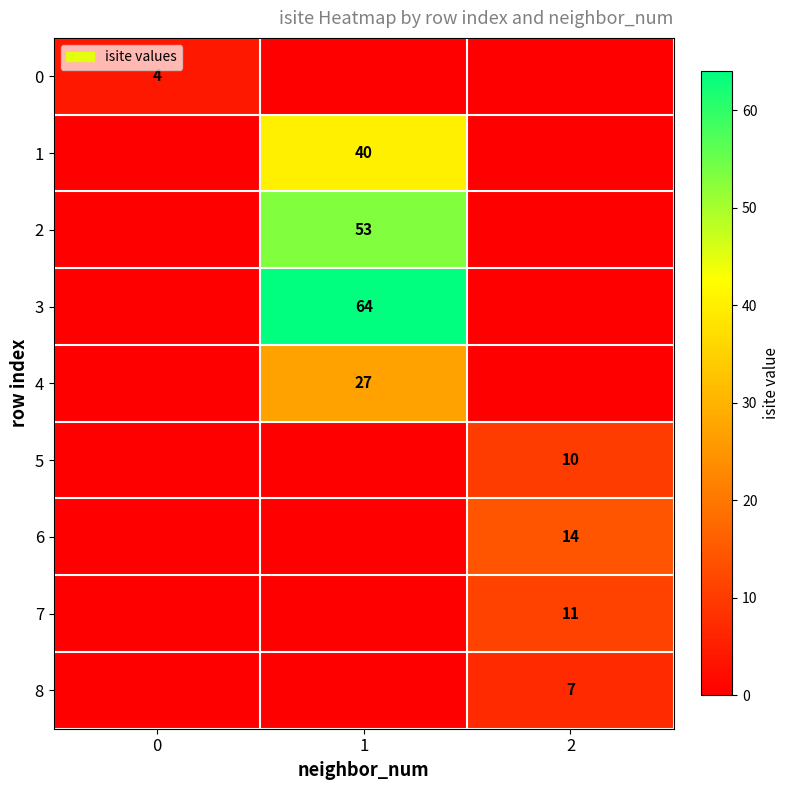

Is it true that 4 equals 39 at 1?

False